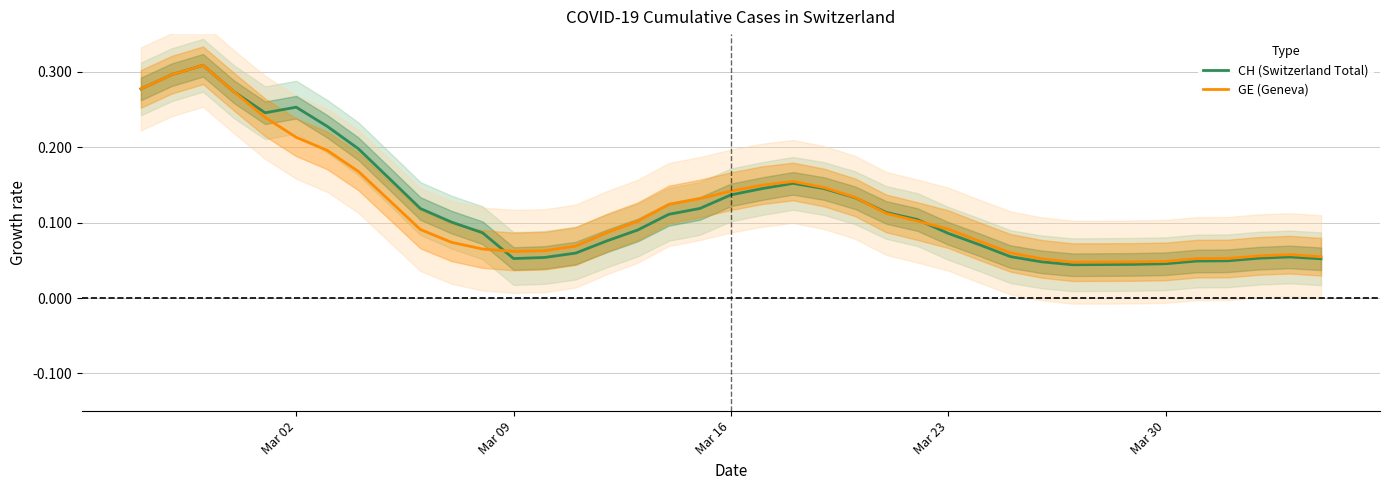

How many data points in GE (Geneva) are above 0?

39